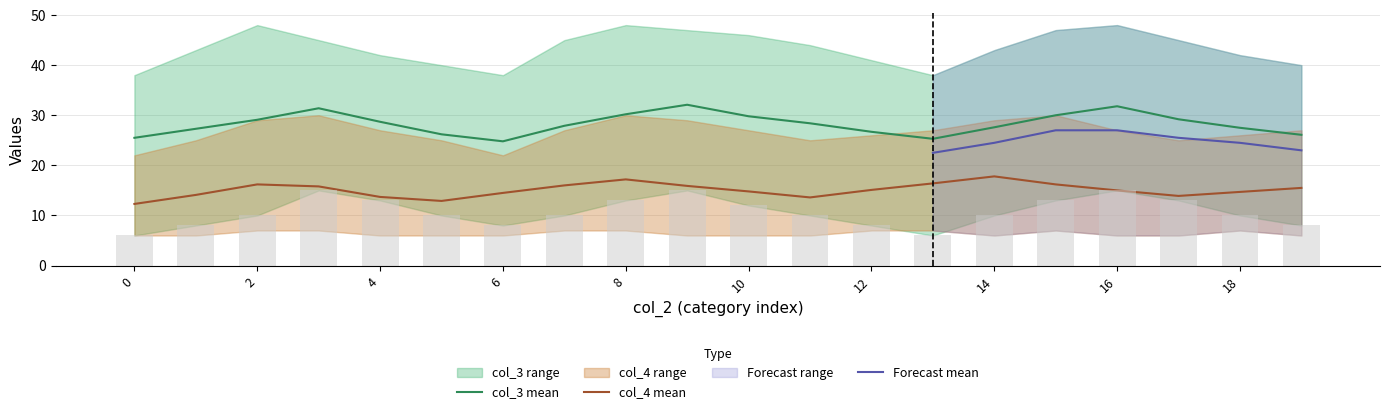

Reading right to left, extract all data points from this chart.

mean_col3: 26.1	27.5	29.2	31.8	30.0	27.6	25.3	26.7	28.4	29.8	32.1	30.2	27.9	24.8	26.2	28.7	31.4	29.1	27.3	25.5
mean_col4: 15.5	14.7	13.9	15.0	16.2	17.8	16.4	15.1	13.6	14.8	15.9	17.2	16.0	14.5	12.9	13.7	15.8	16.2	14.1	12.3
upper_col3: 40.0	42.0	45.0	48.0	47.0	43.0	38.0	41.0	44.0	46.0	47.0	48.0	45.0	38.0	40.0	42.0	45.0	48.0	43.0	38.0
upper_col4: 27.0	26.0	25.0	27.0	30.0	29.0	27.0	26.0	25.0	27.0	29.0	30.0	27.0	22.0	25.0	27.0	30.0	29.0	25.0	22.0
lower_col3: 8.0	10.0	13.0	15.0	13.0	10.0	6.0	8.0	10.0	12.0	15.0	13.0	10.0	8.0	10.0	13.0	15.0	10.0	8.0	6.0
lower_col4: 6.0	7.0	6.0	6.0	7.0	6.0	7.0	7.0	6.0	6.0	6.0	7.0	7.0	6.0	6.0	6.0	7.0	7.0	6.0	6.0